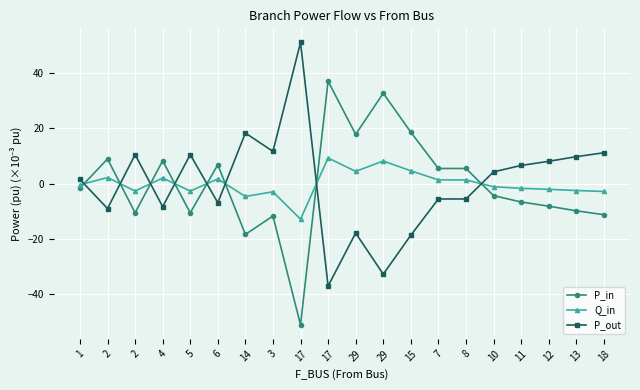

Which series has the largest total across all categories?

P_out